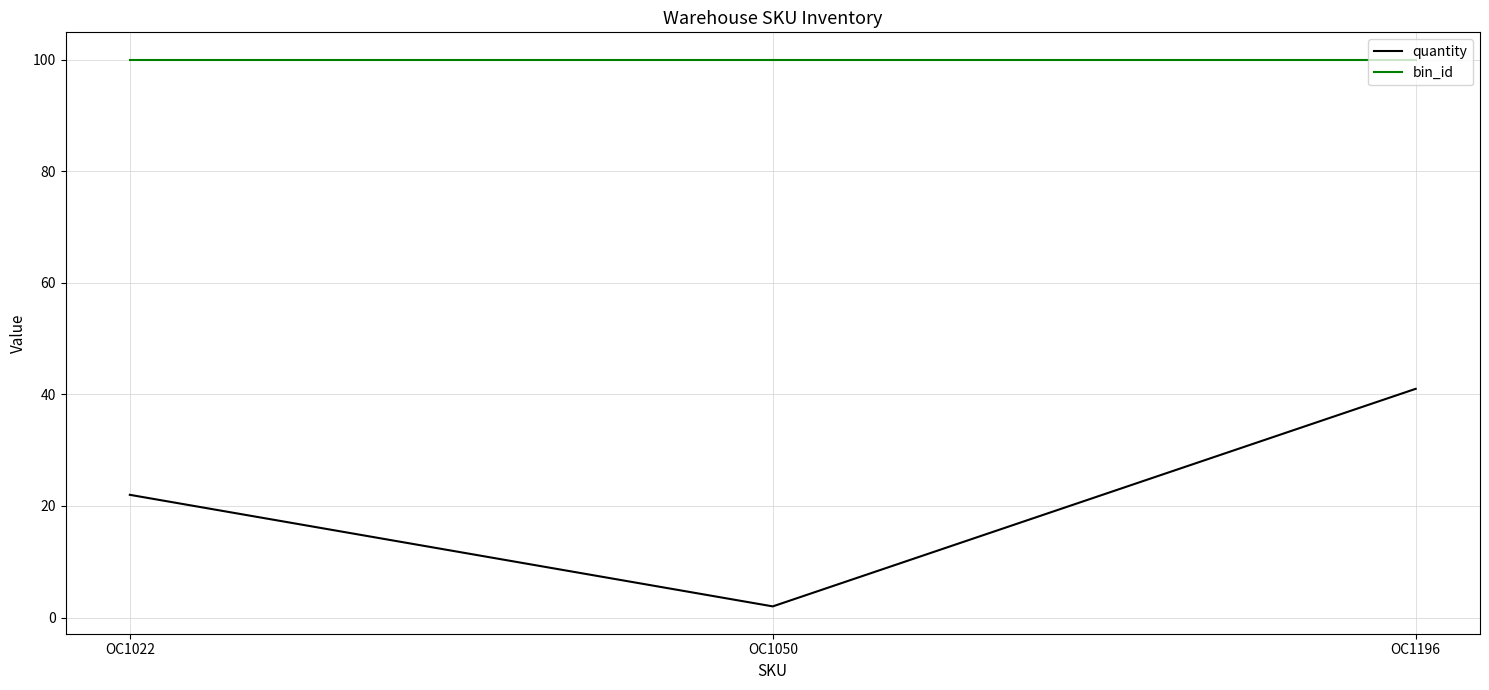

Rank the series by their average value, from highest to lowest.

bin_id, quantity